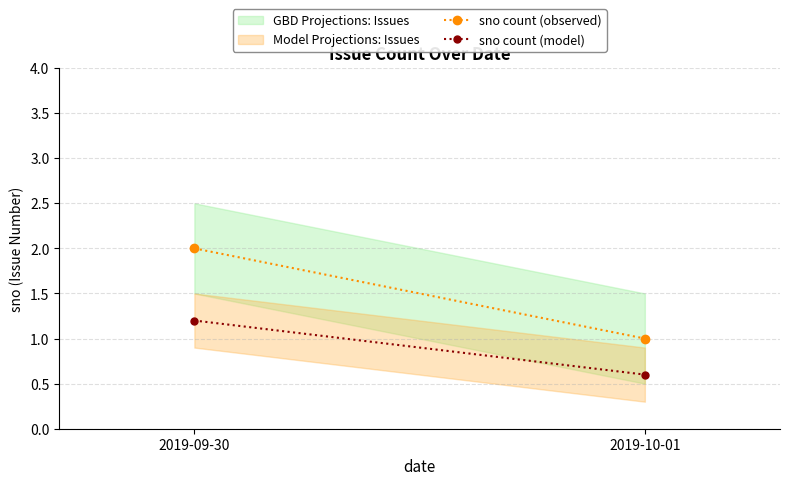

List the series in order of their peak value, lowest first.

sno count (model), sno count (observed)